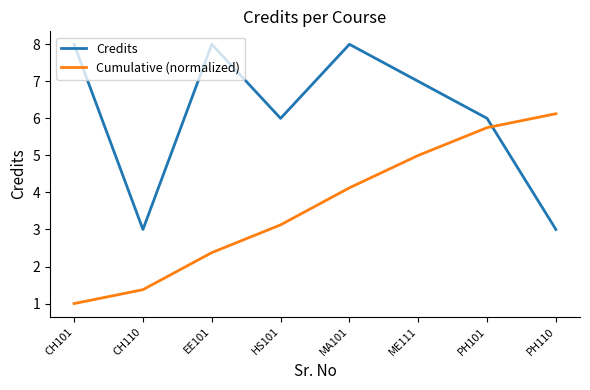

What position from the left is PH110?

8